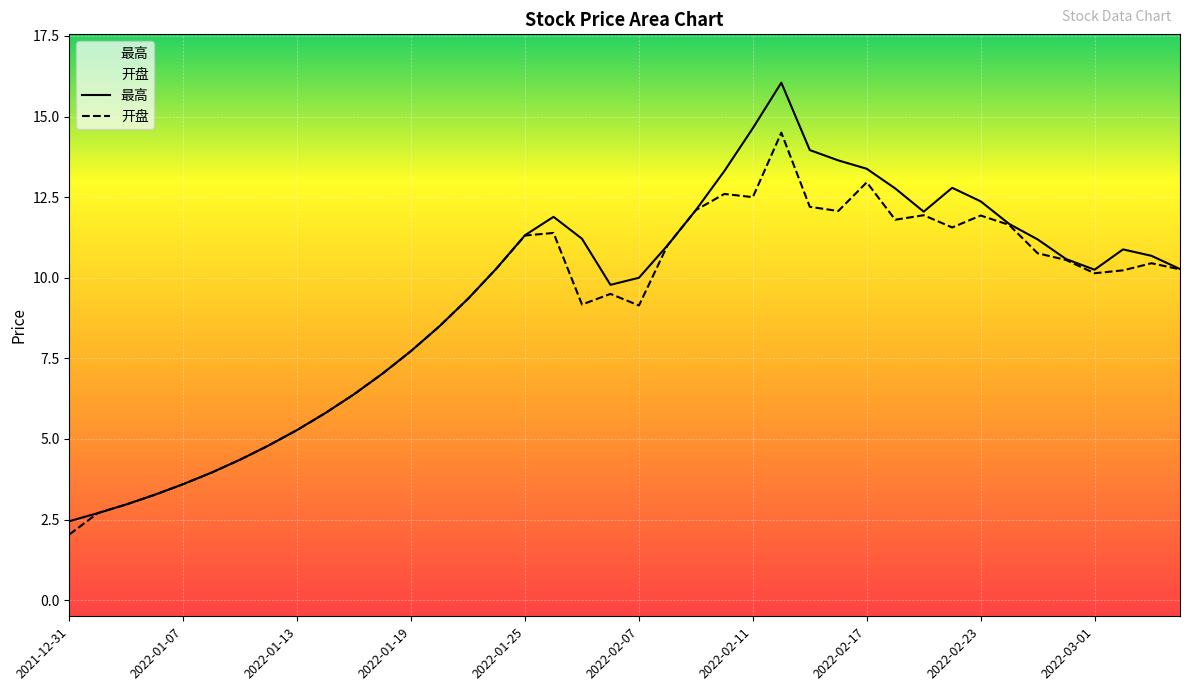

At which label is 开盘 closest to 8?

2022-01-19